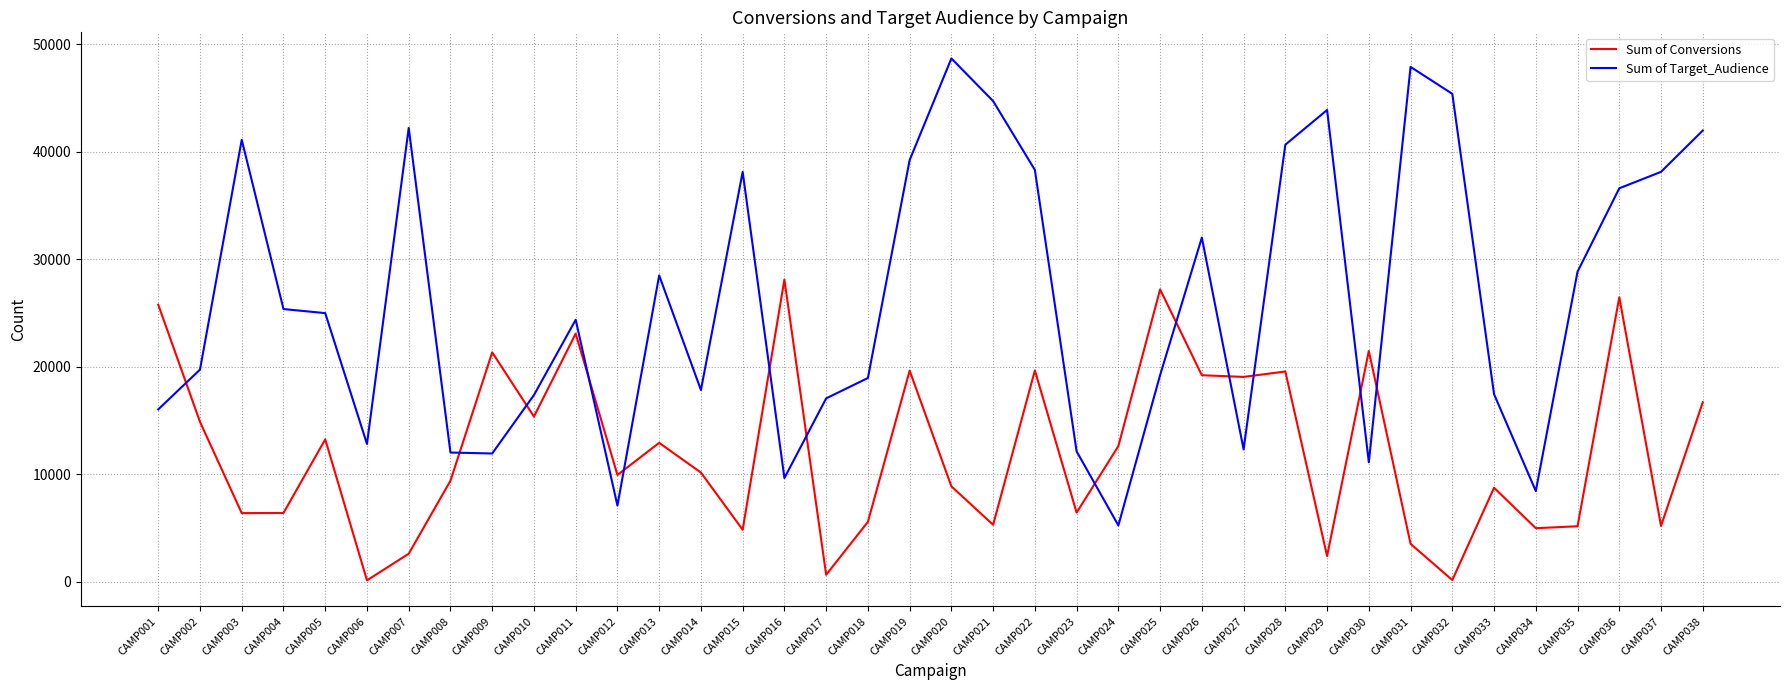

Which series has the widest spread of values?

Sum of Target_Audience